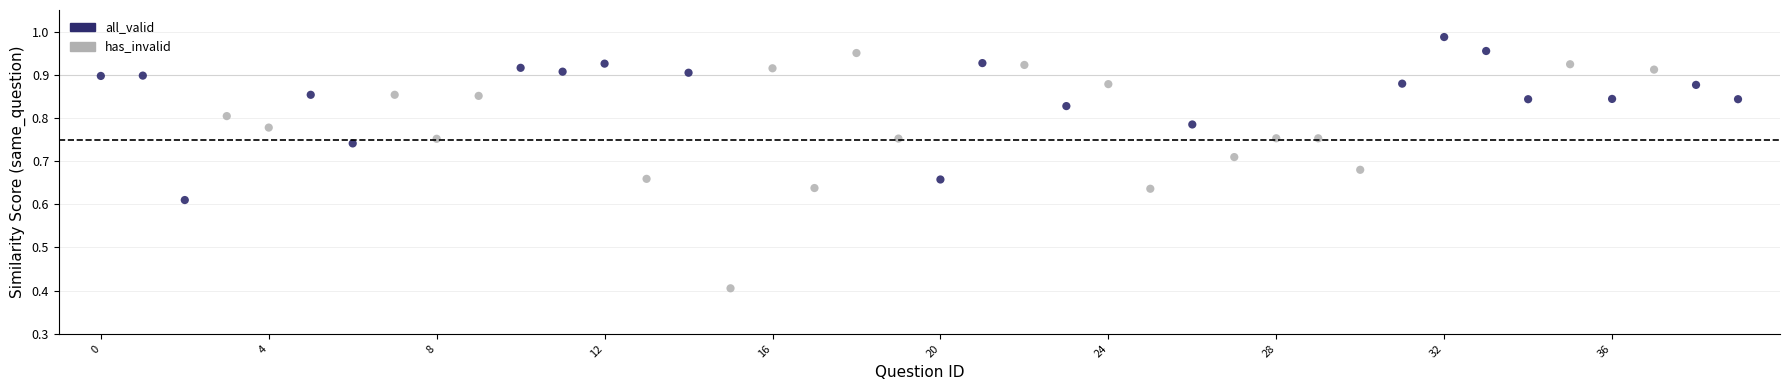

What are all the series names shown in the legend?

all_valid, has_invalid